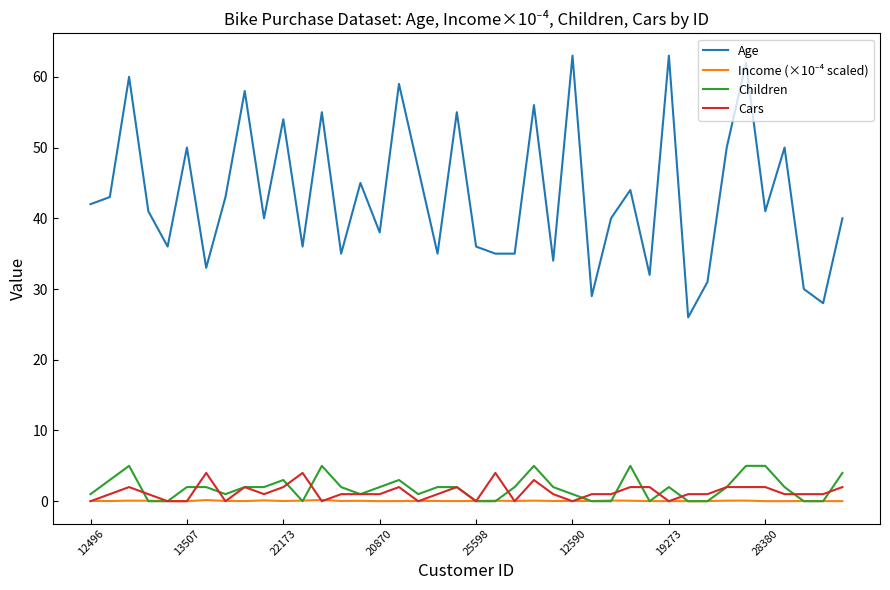

Which series has the widest spread of values?

Age